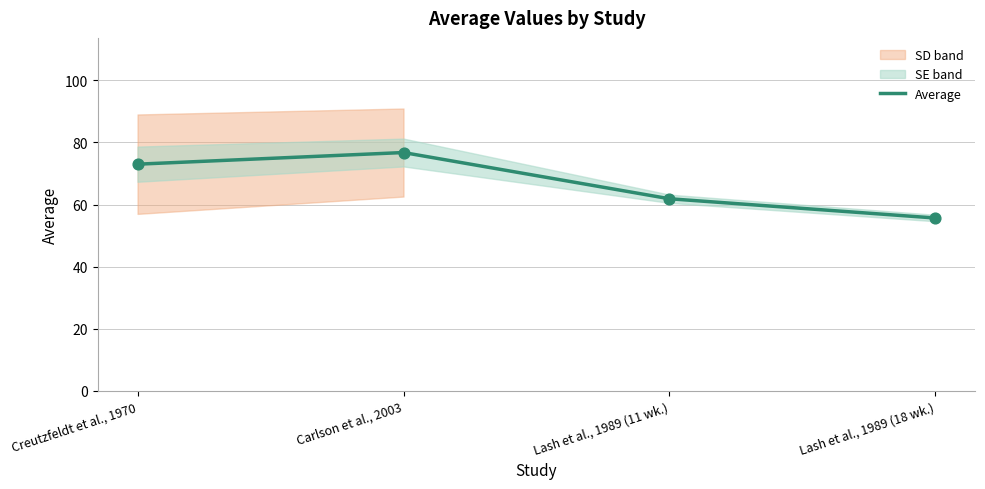

Which has a higher value, Carlson et al., 2003 or Creutzfeldt et al., 1970?

Carlson et al., 2003